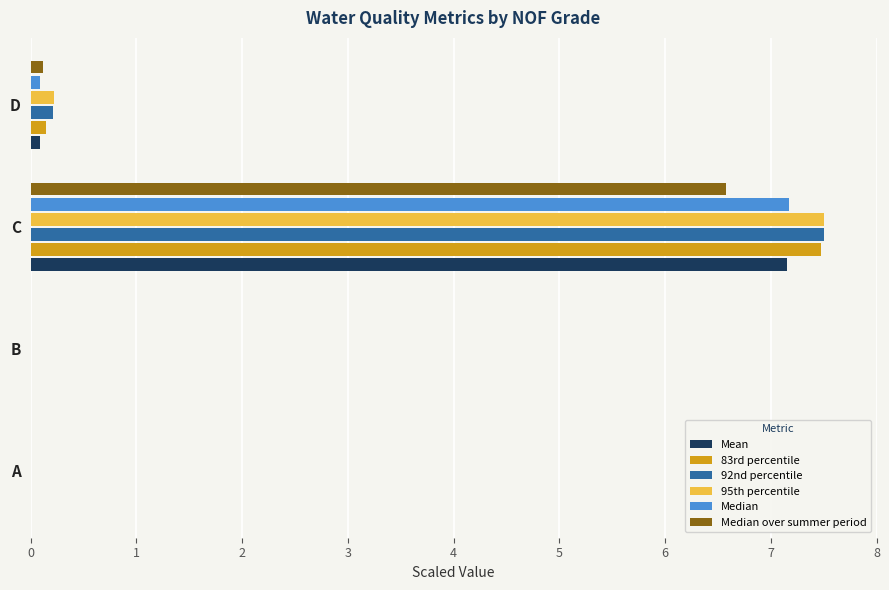

True or false: Median over summer period has a value of 0.0 at B.

True